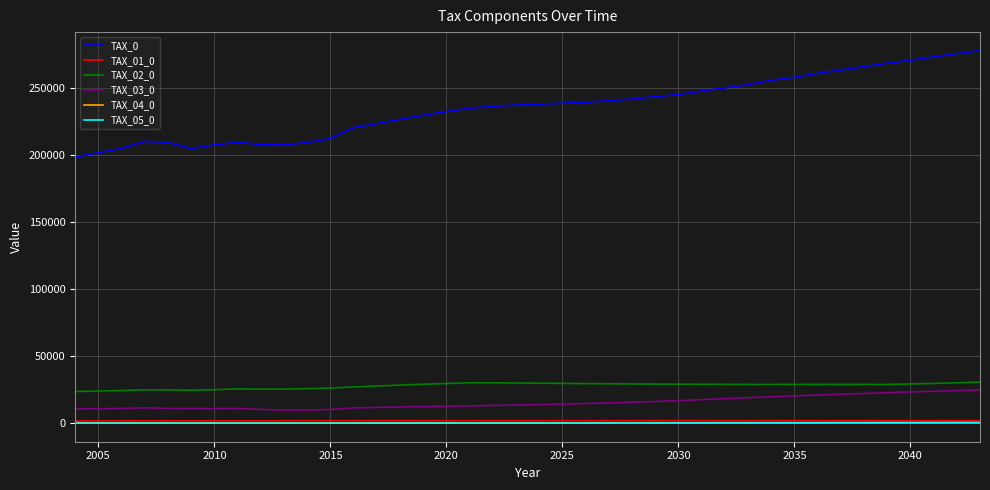

In TAX_05_0, how many points are higher than both neighbors (excluding endpoints)?

2